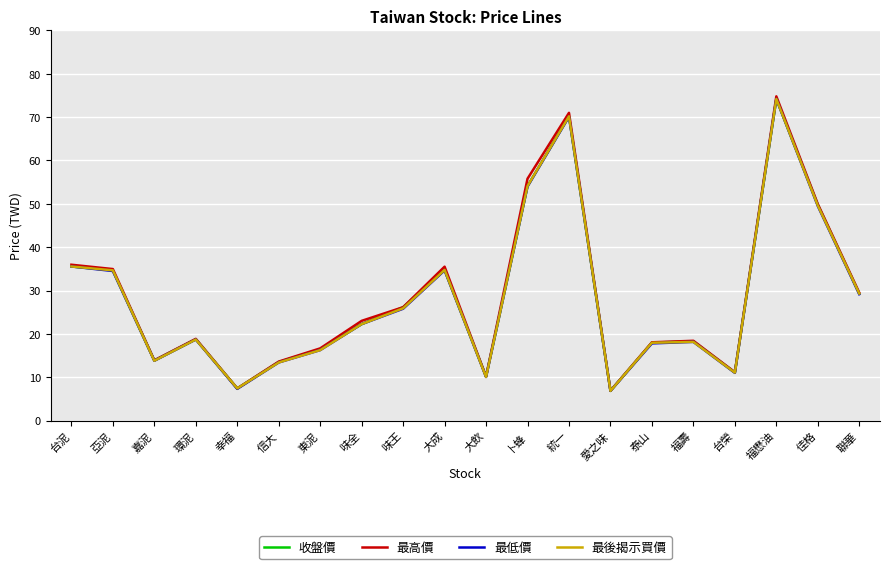

What is the minimum value shown in the chart?

6.8